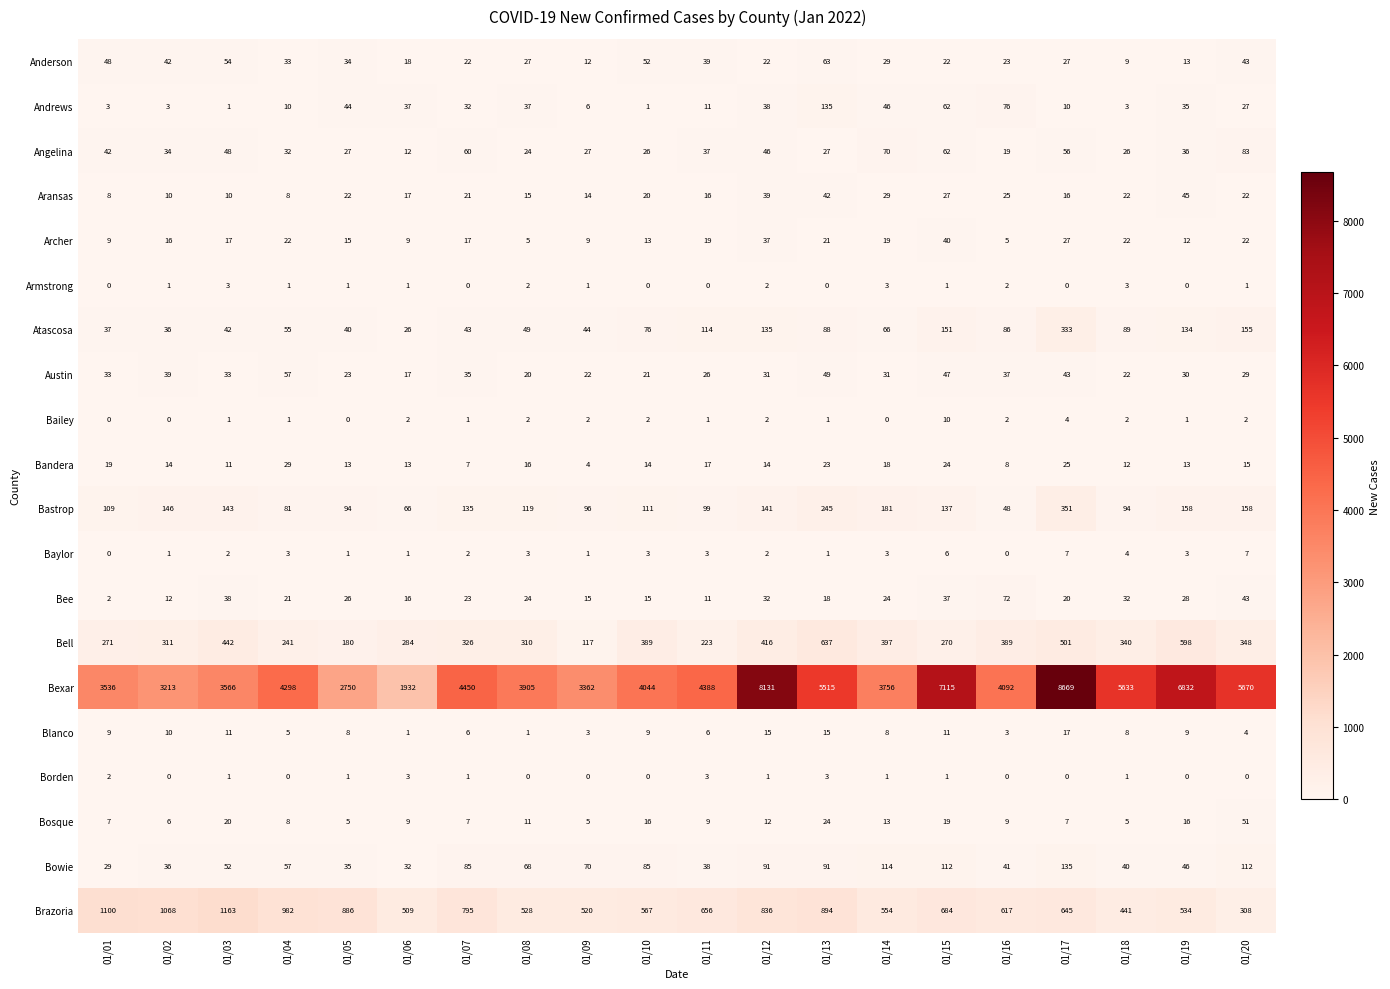

Count the Baylor values in the range 1 to 3.

14